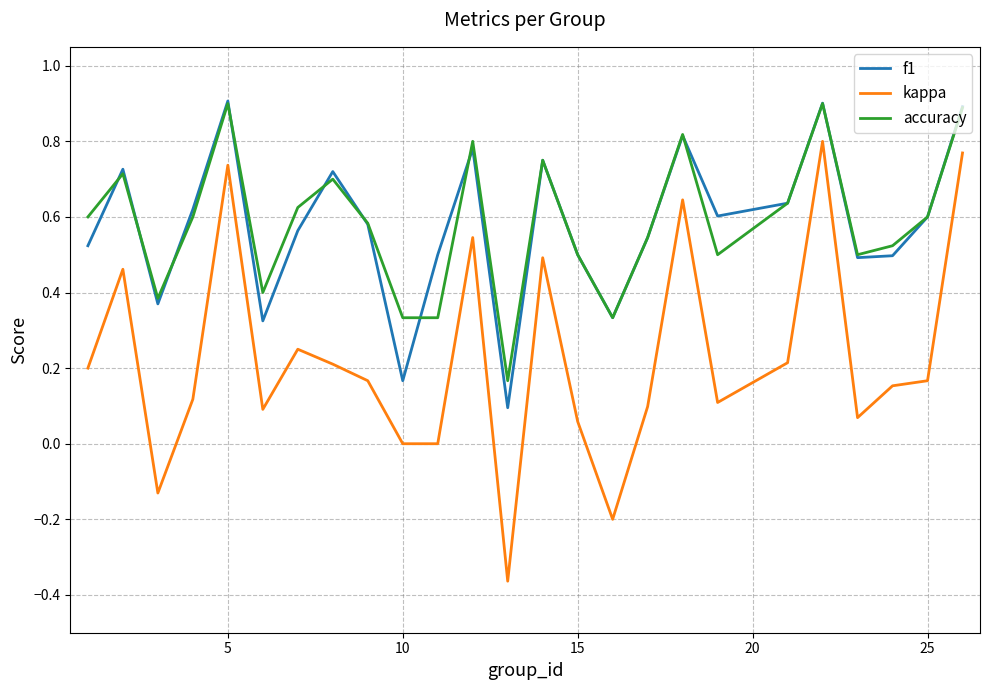

True or false: kappa and accuracy cross at least once.

False